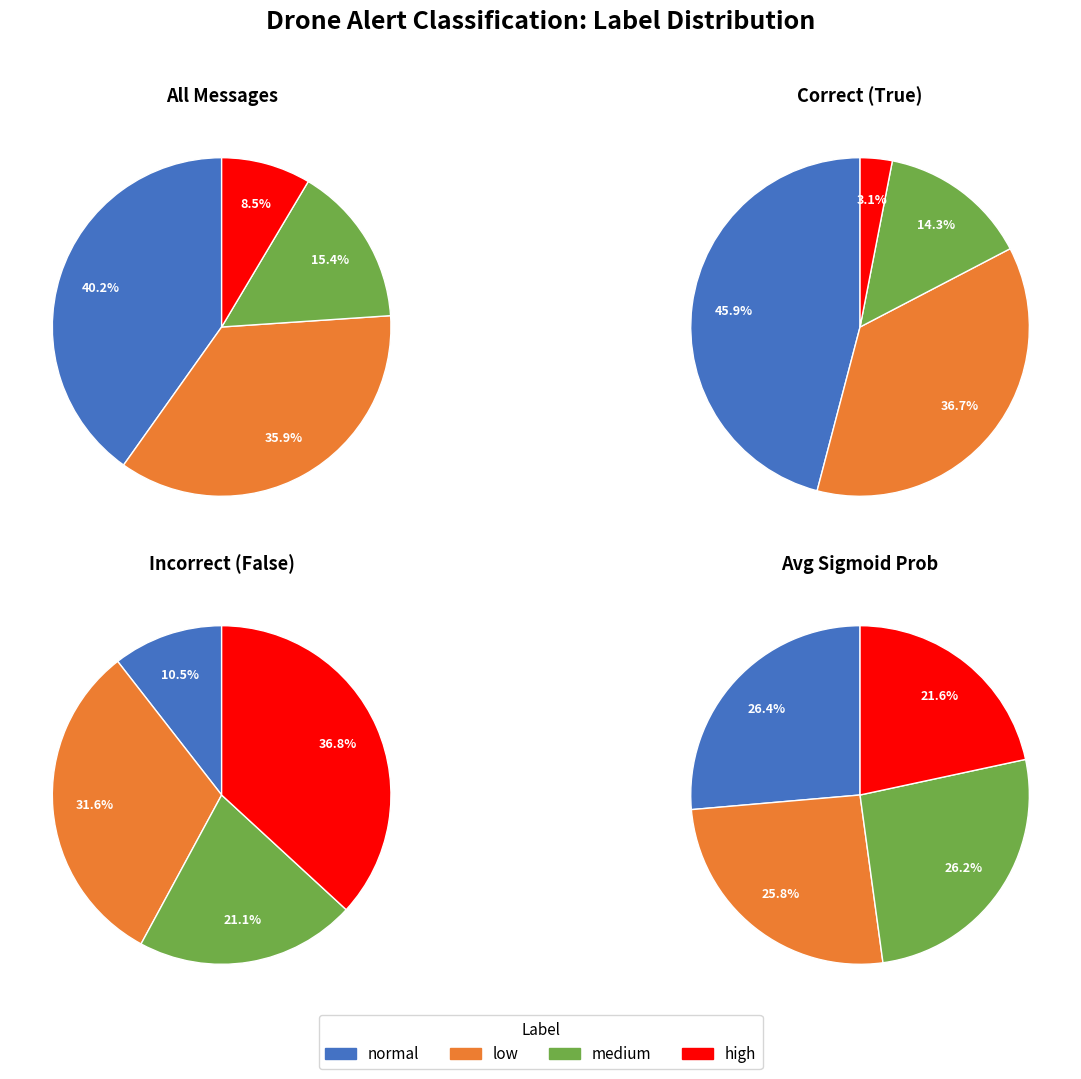

How many slices are in this pie chart?

4